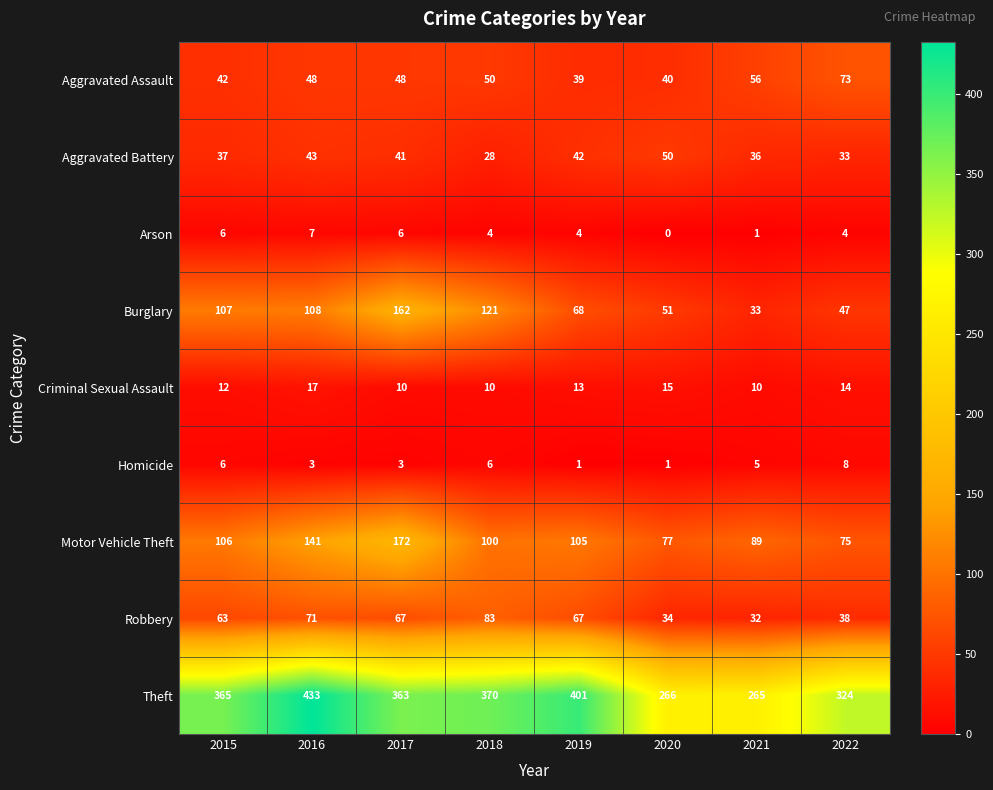

Count the Arson values in the range 4 to 6.

5